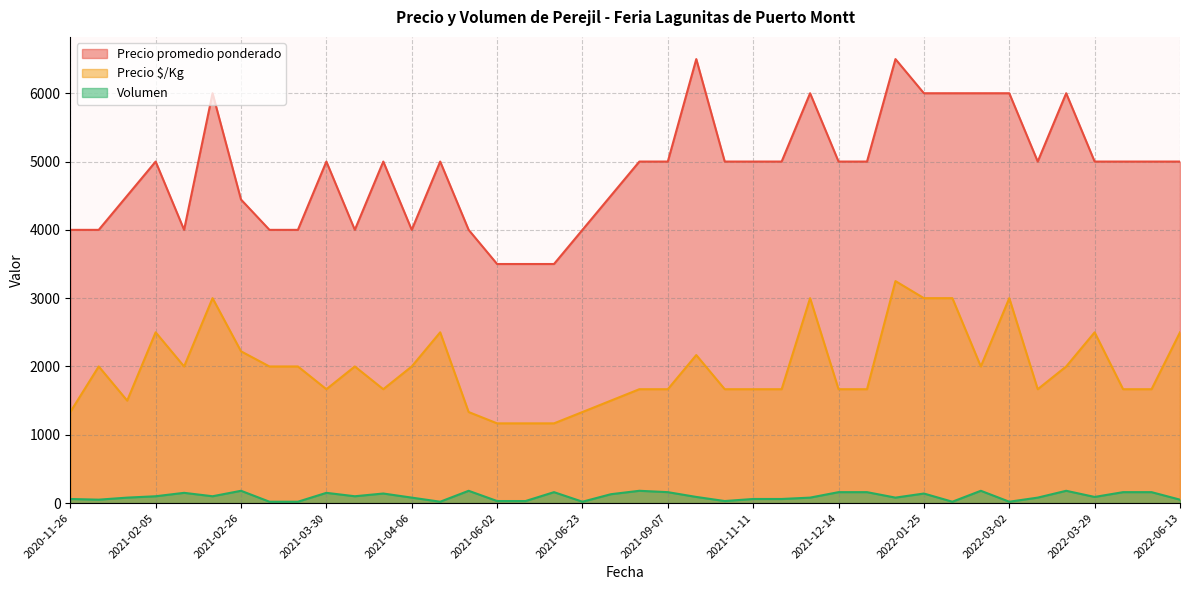

Which category has the lowest value in the Precio $/Kg series?

2021-06-08